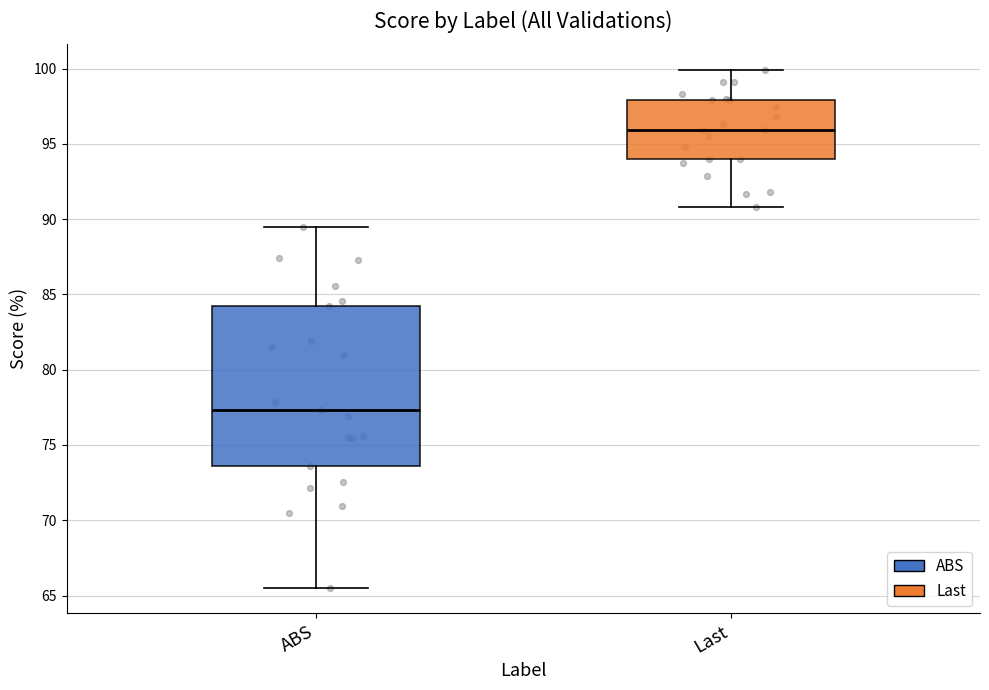

Reading left to right, transcribe this box plot: for each box, give where its median line is, the range the box spans, and where its two whiskers end, as read against the y-axis. The values are not printed on the chart, so give them approximately, as read against the axis.

ABS: median 77.5, box 73.5 to 84.0, whiskers 65.5 to 89.5
Last: median 96.0, box 94.0 to 98.0, whiskers 91.0 to 100.0